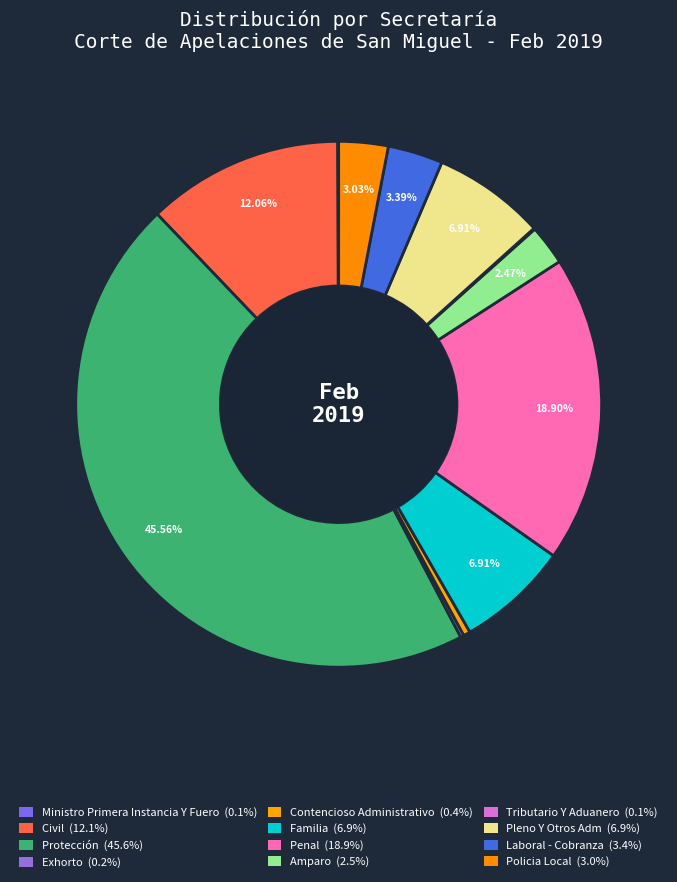

Does Pleno Y Otros Adm represent more than half of the total?

No